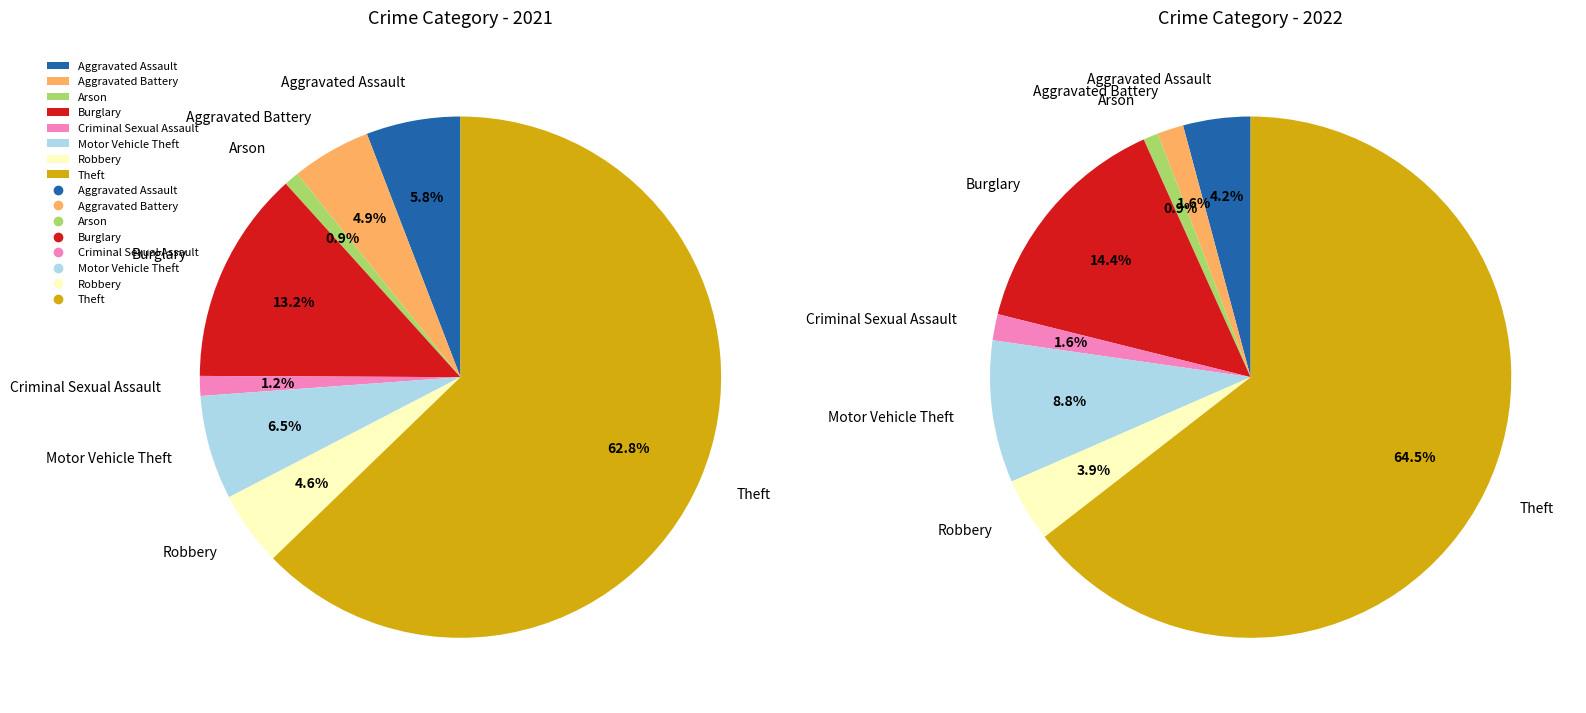

To the nearest percent, what is the difference between the largest and smallest slice percentages?

62%